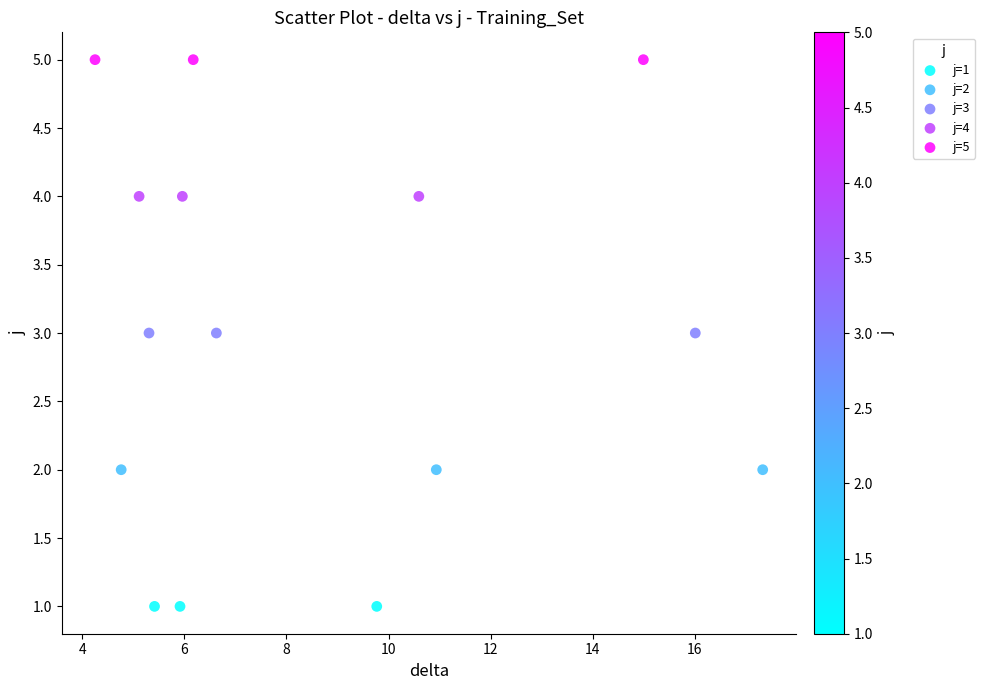

Which series contains the lowest Y value?

j=1